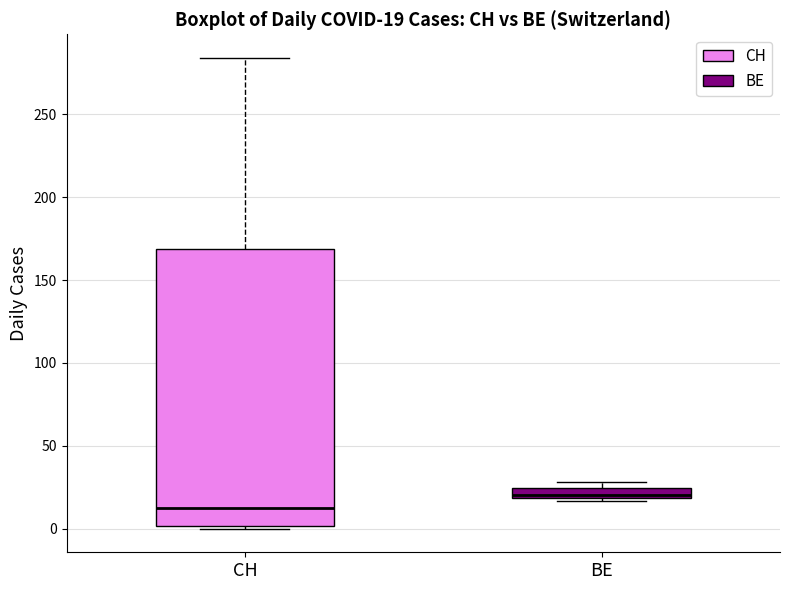

Which box's median line is the lowest?

CH